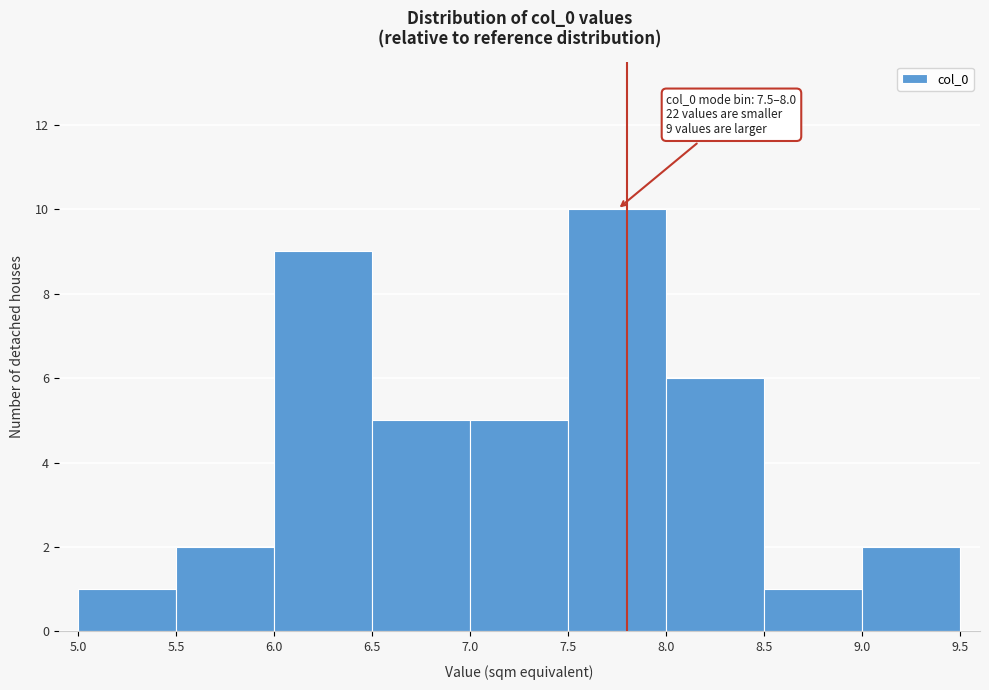

Which range on the x-axis has the tallest bar?

7.5 to 8.0